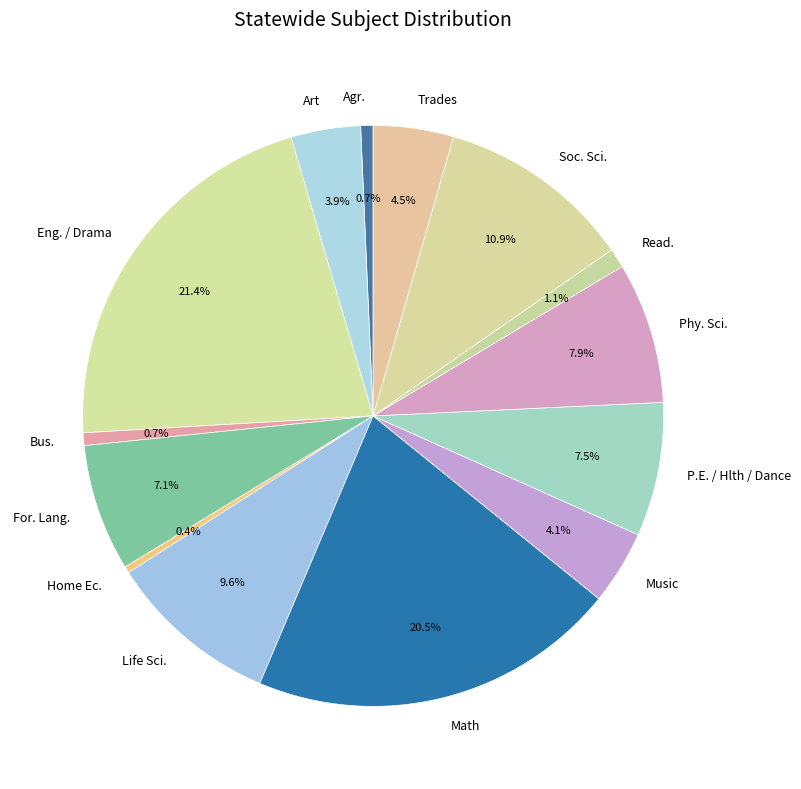

Which category has the biggest portion of the pie?

Eng. / Drama